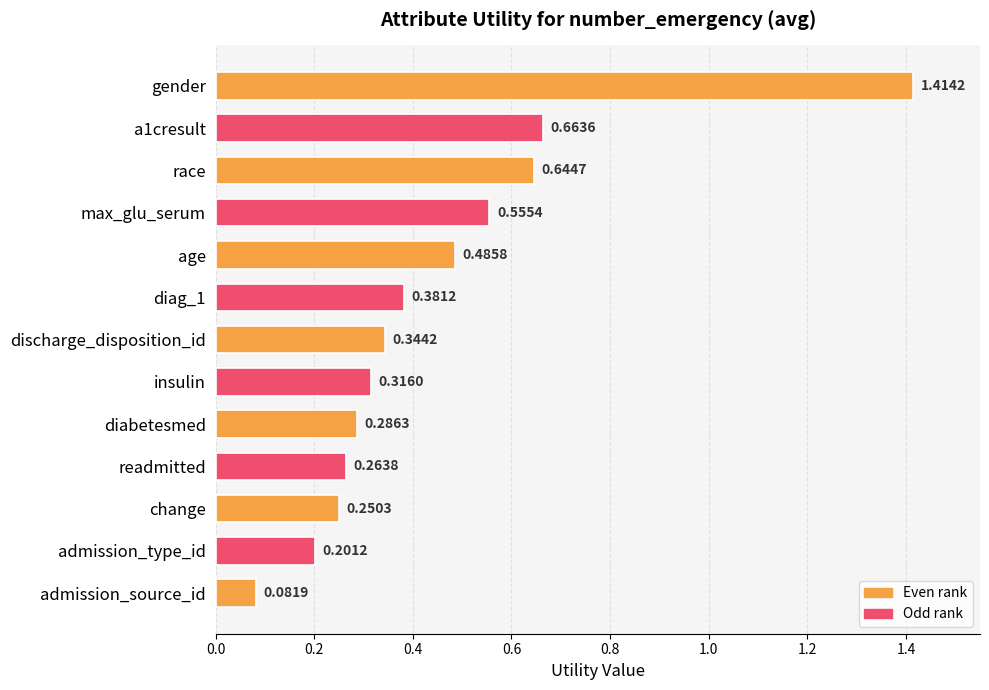

At which category does the chart reach its peak across all series?

gender